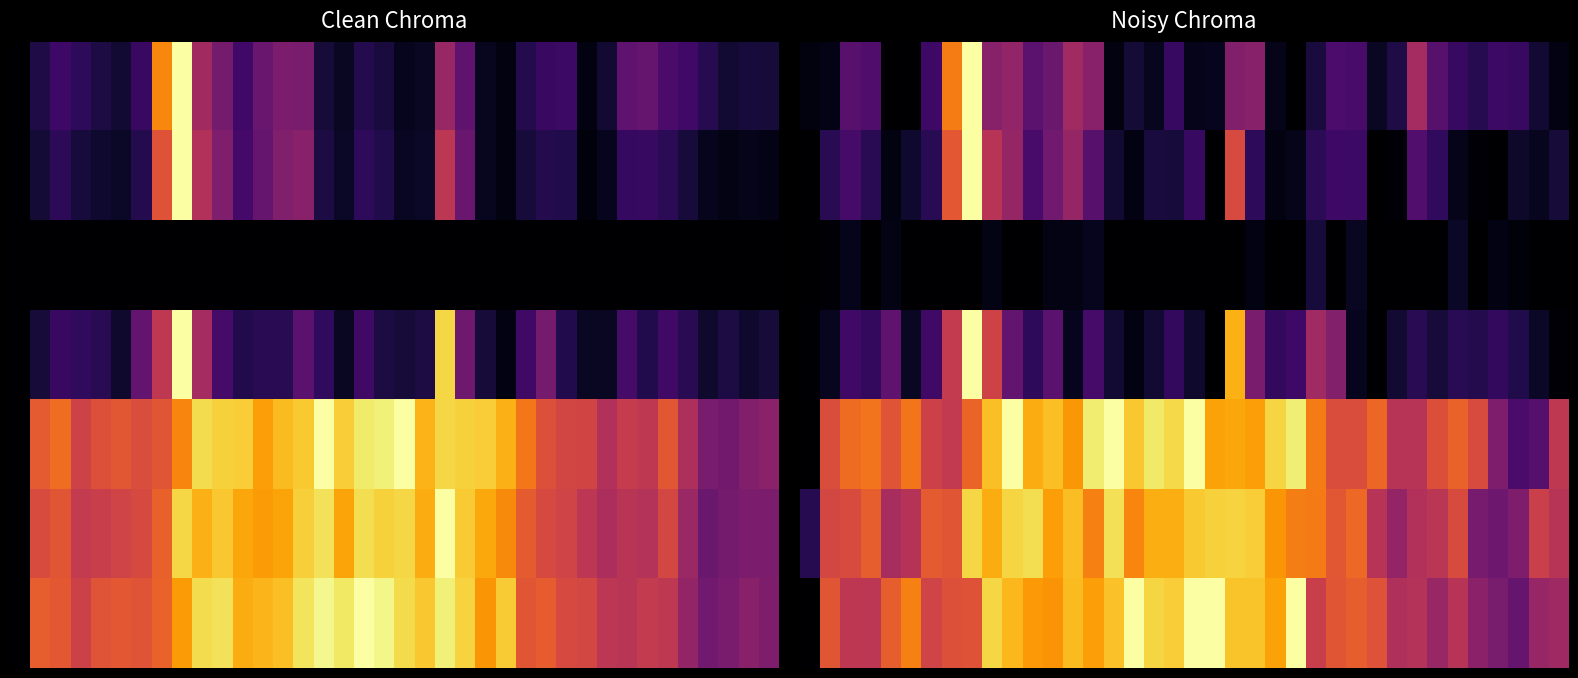

What is the difference between the highest and lowest values at 16?

1.0